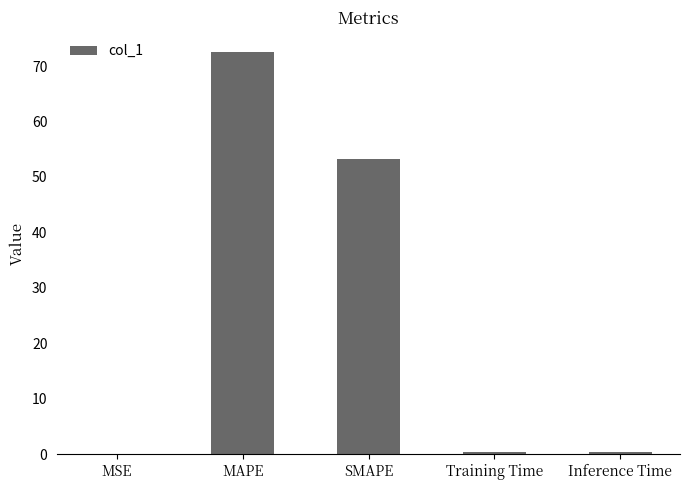

What is the sum of all values?

126.7